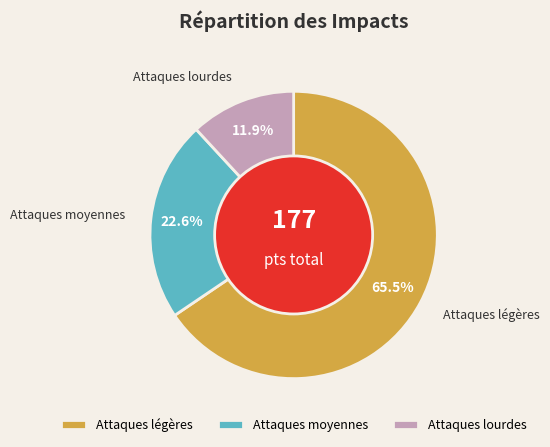

Which category has the biggest portion of the pie?

Attaques légères